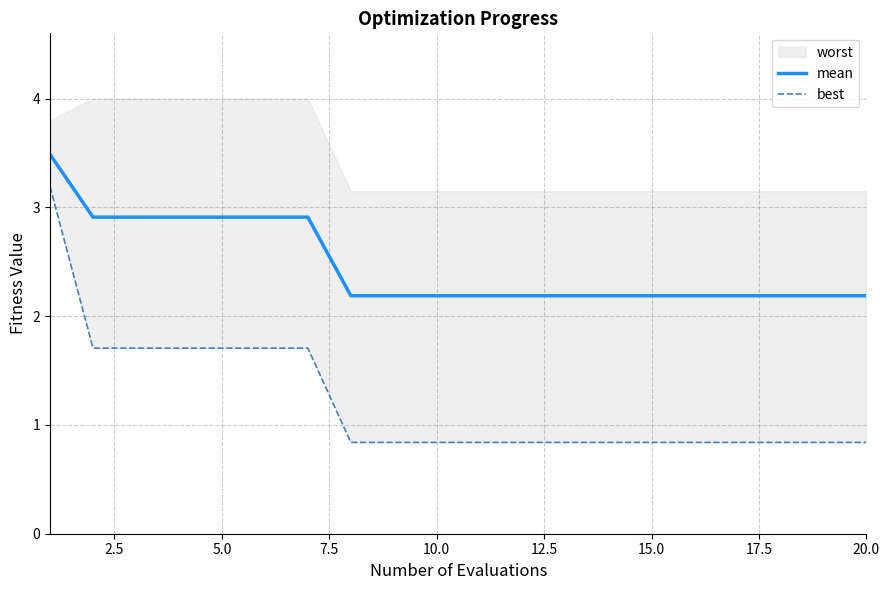

The mean series shows 1.1 at 20.0. True or false?

False